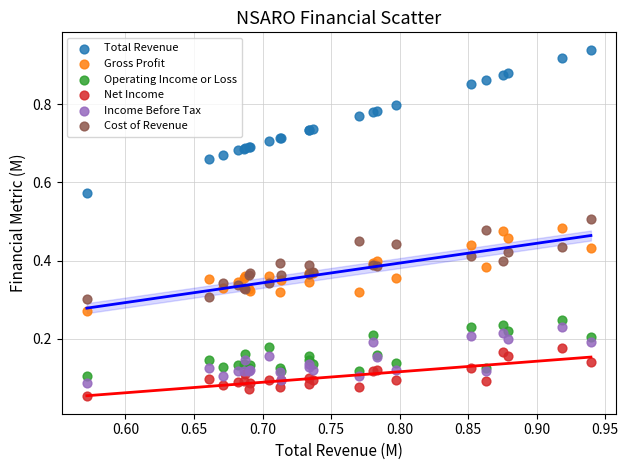

Which series contains the highest Y value?

Total Revenue